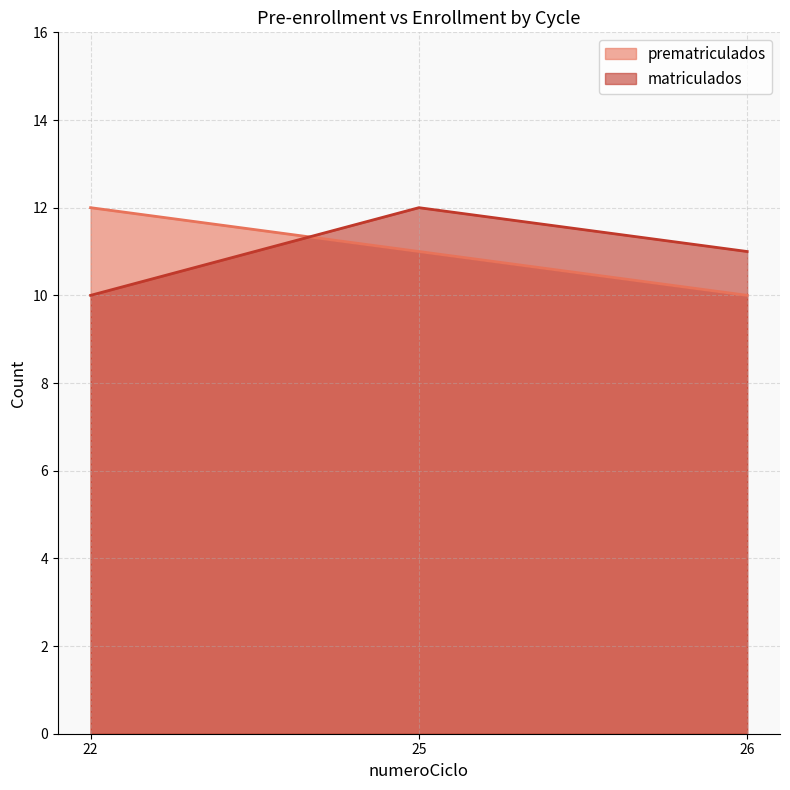

Reading left to right, list all the values displayed in this chart.

prematriculados: 12	11	10
matriculados: 10	12	11